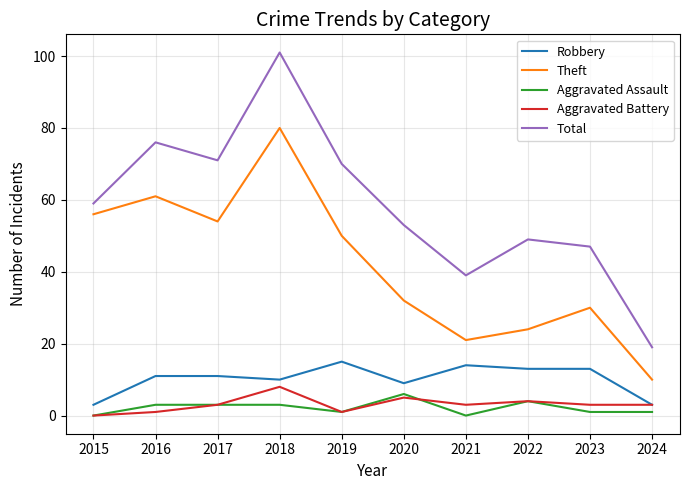

What is the highest value of the Aggravated Battery series?

8